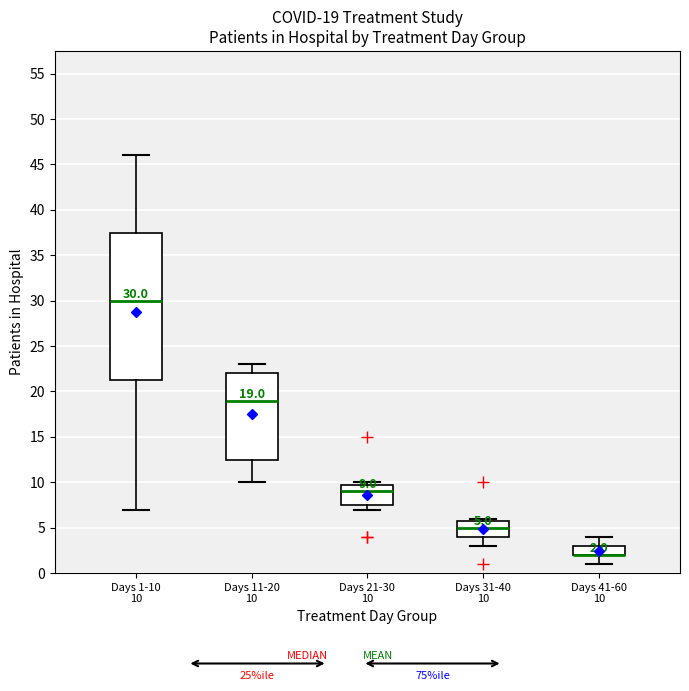

Which box is the tallest, from its lower edge to its upper edge?

Days 1-10 10